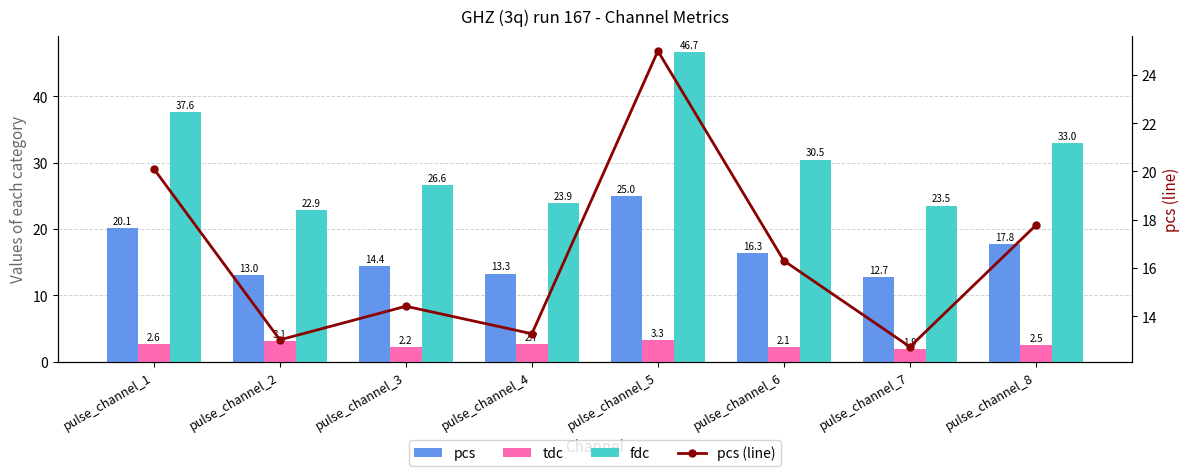

What are all the series names shown in the legend?

pcs, tdc, fdc, pcs (line)